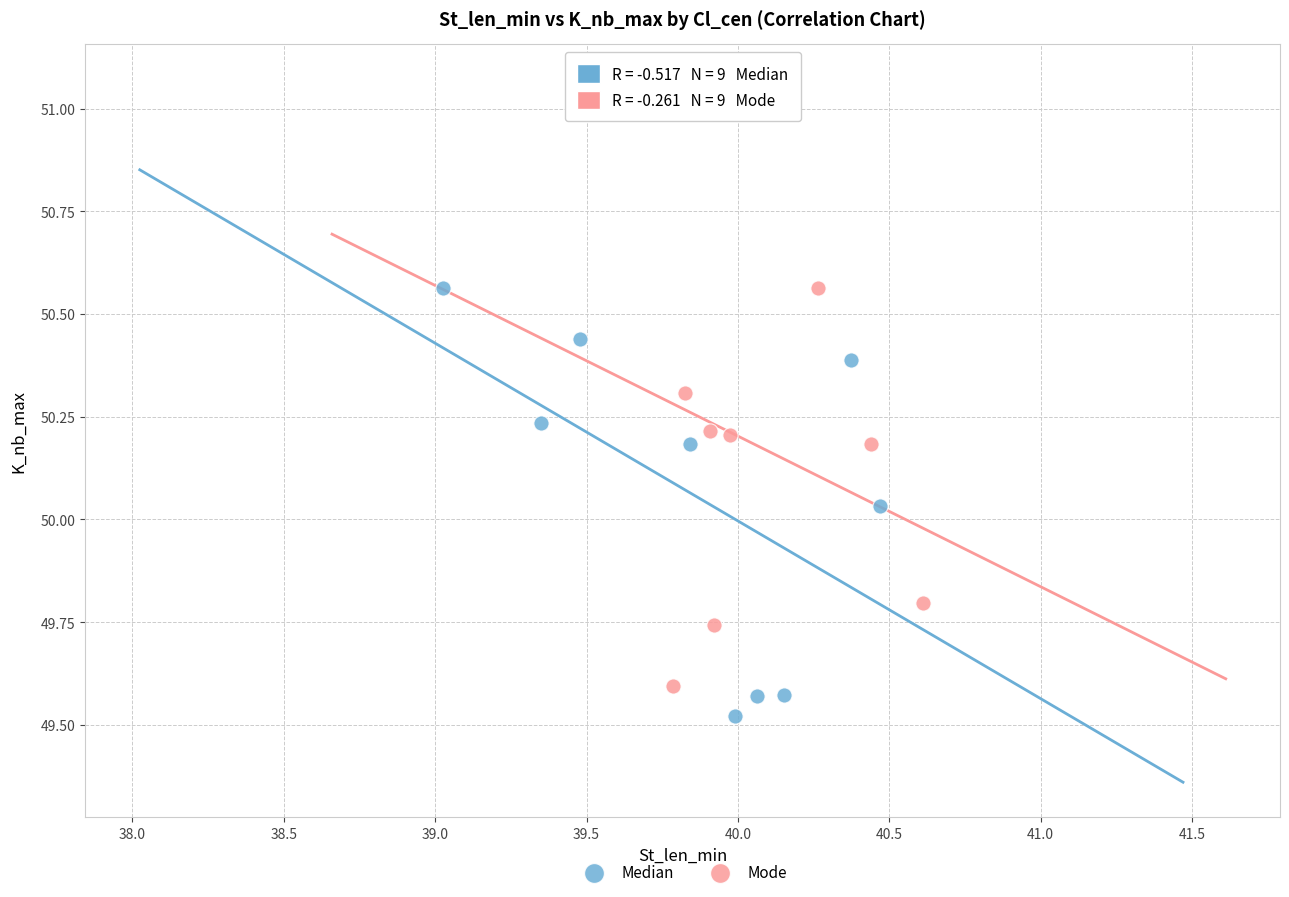

Which series contains the highest Y value?

Mode